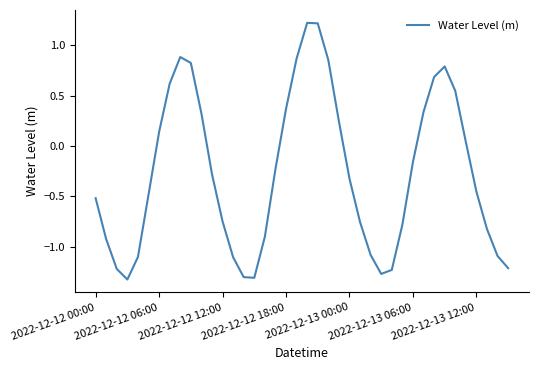

Count the number of categories in the chart.

40